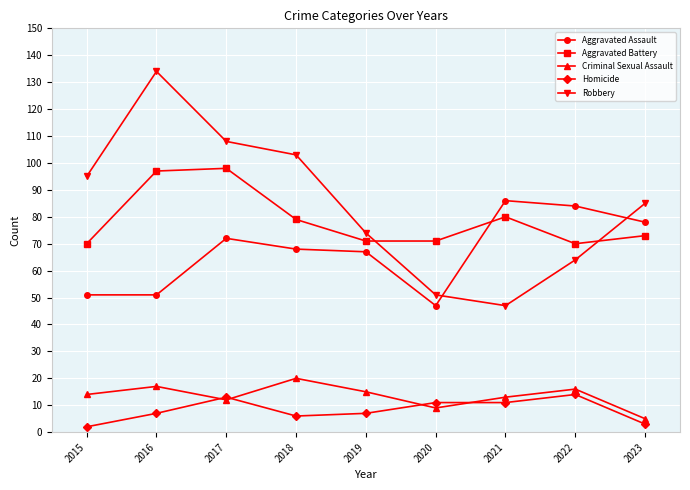

At how many categories does at least one series exceed 77?

7